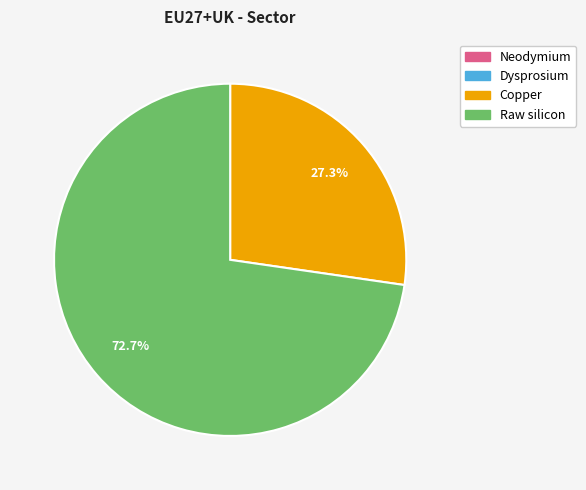

What portion of the pie excludes Raw silicon?

27.3%